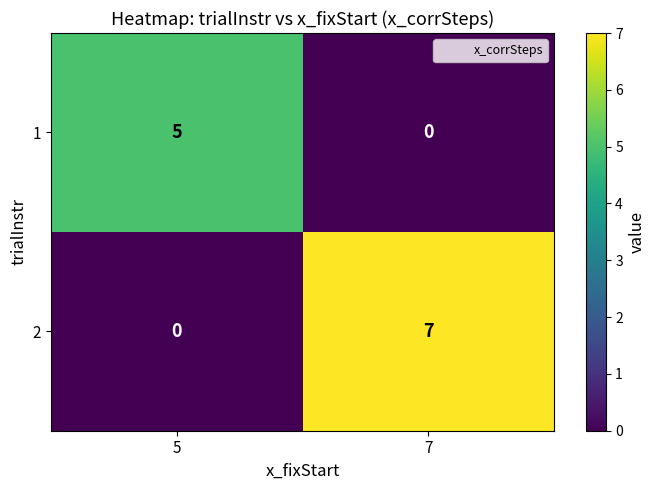

At how many categories does at least one series exceed 1?

2